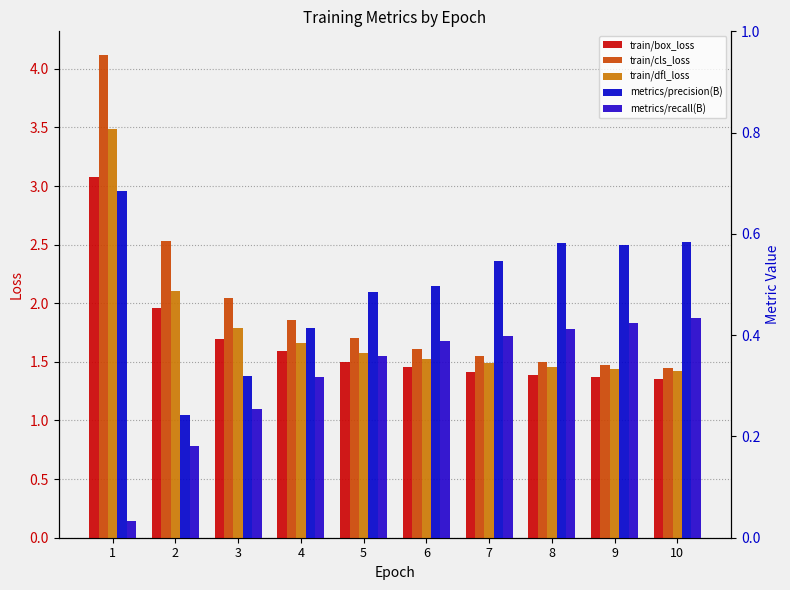

What is the sum of all metrics/precision(B) values?

4.9